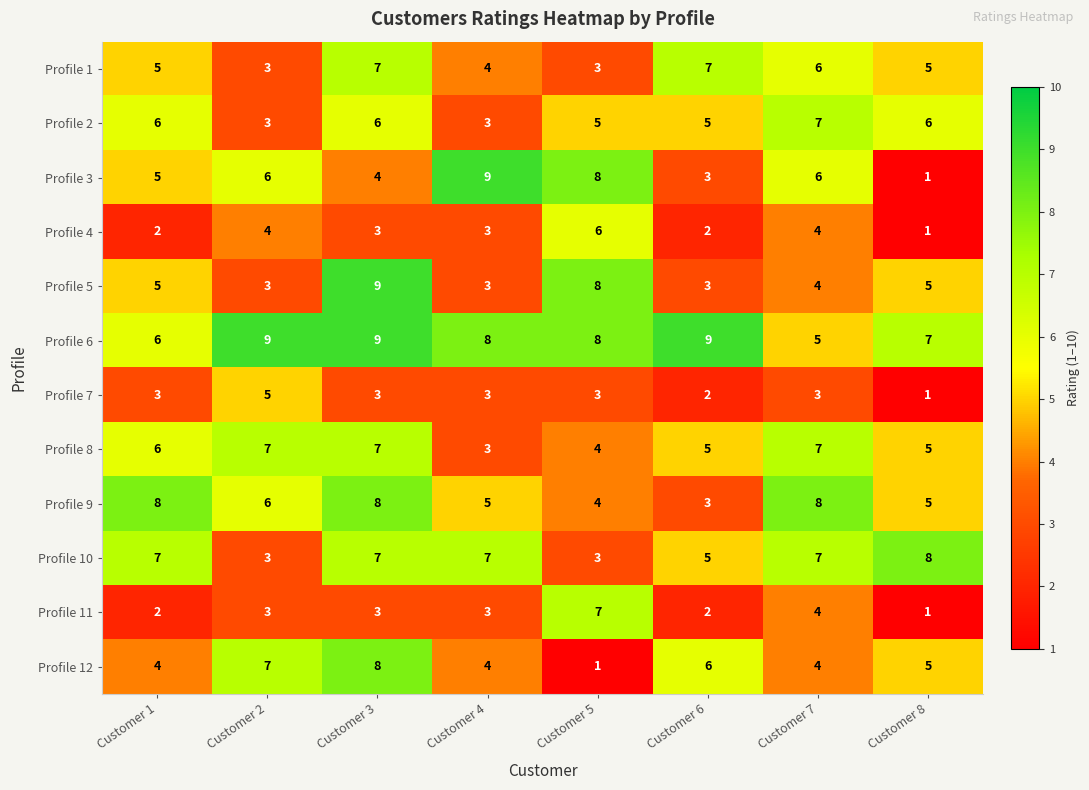

What is the difference between the highest and lowest values at Customer 6?

7